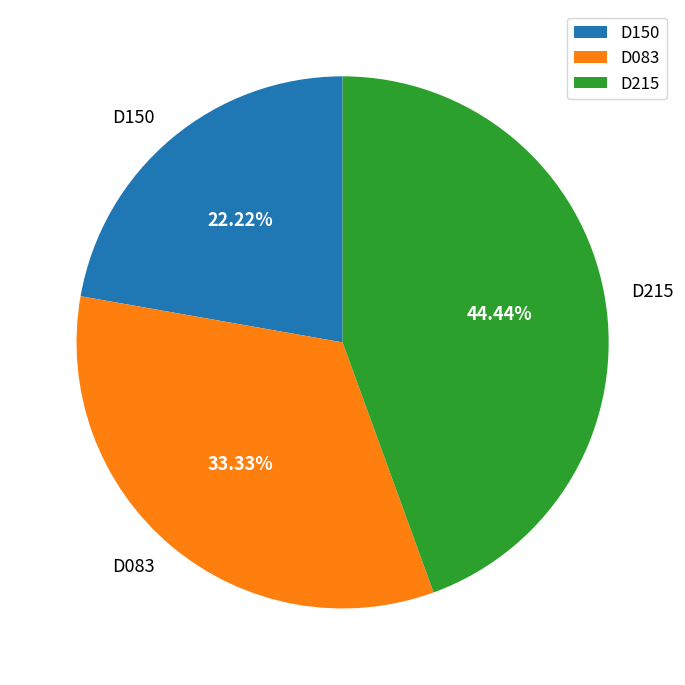

Do D083 and D150 together represent more than half of the pie?

Yes